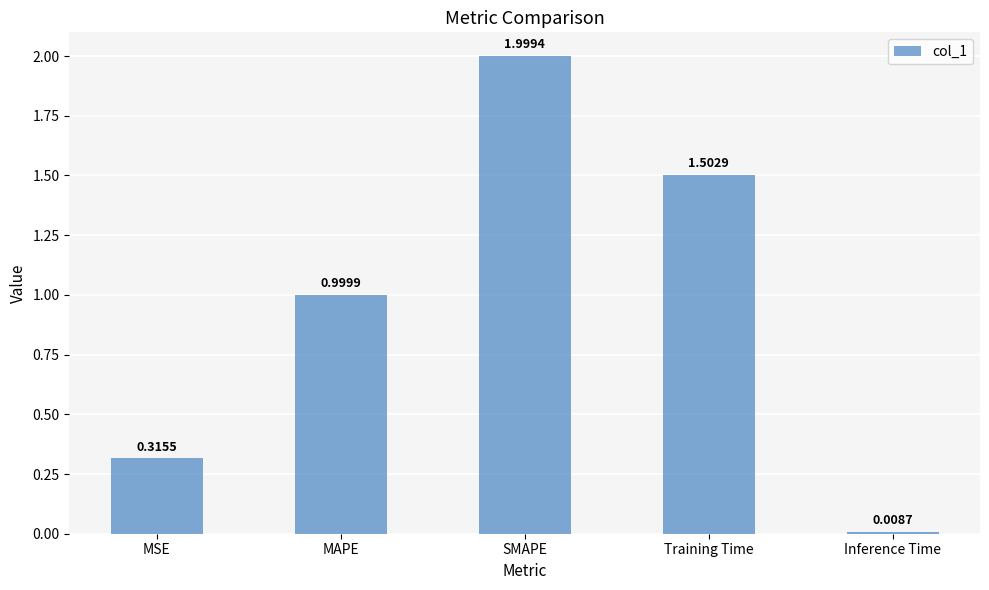

What is the difference between the values at SMAPE and Inference Time?

2.0